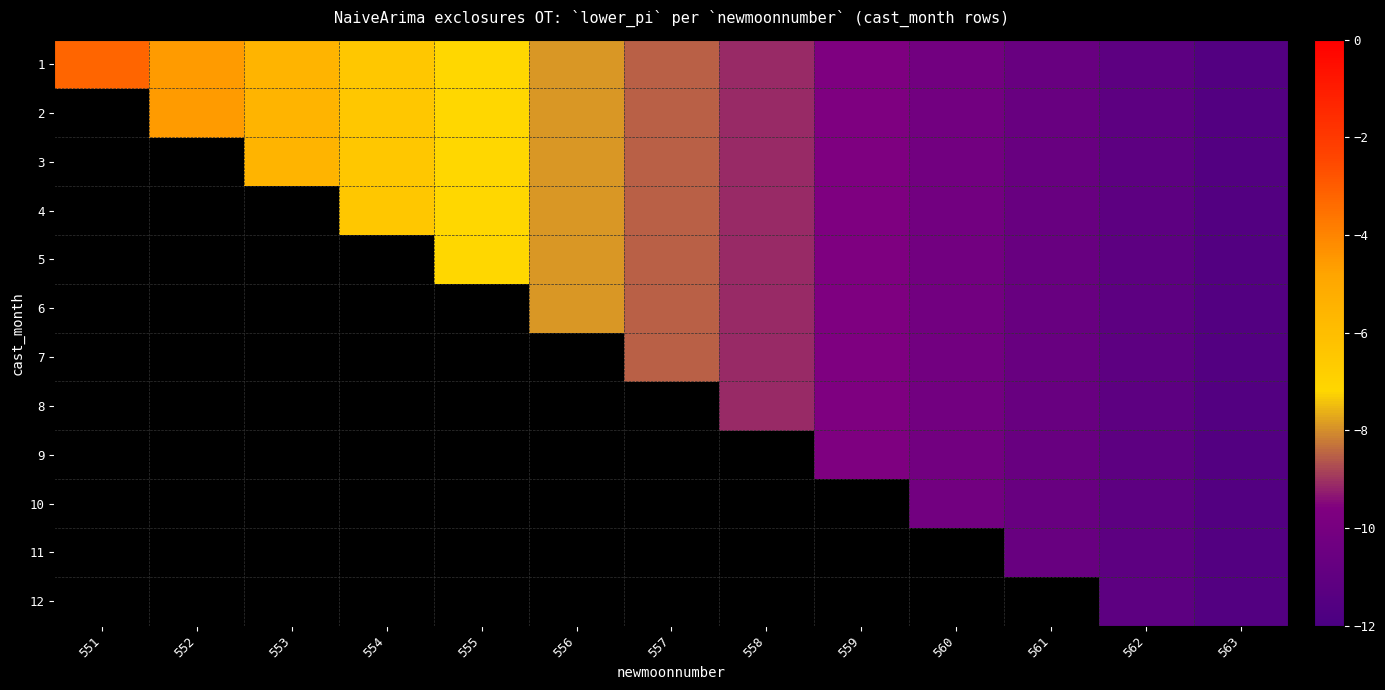

How many series are shown in this chart?

12